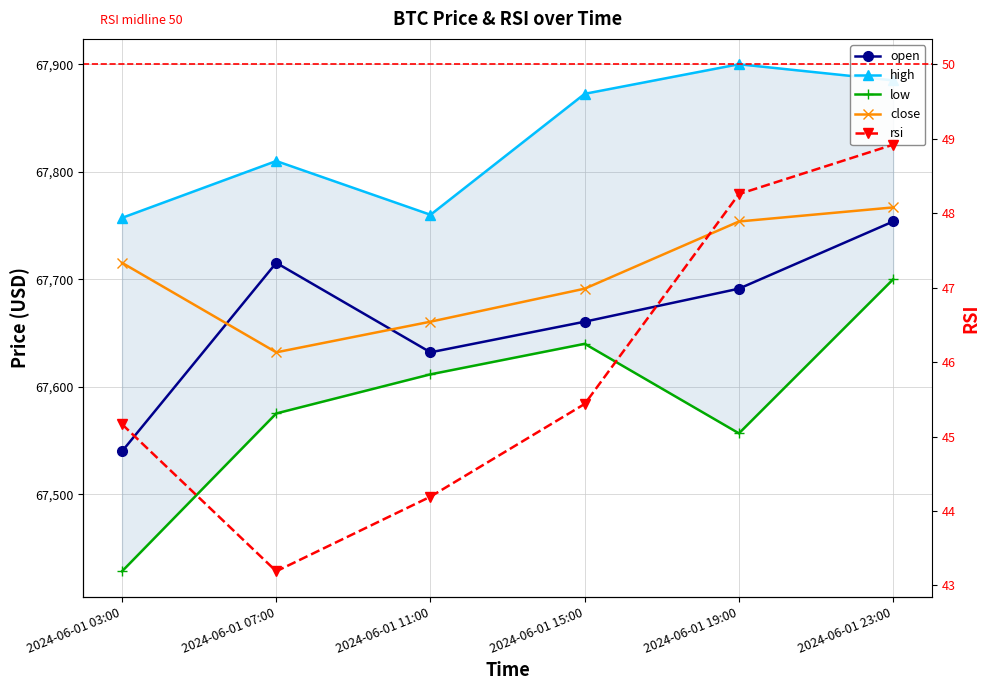

What is the difference between the maximum and minimum values in the low series?

271.6